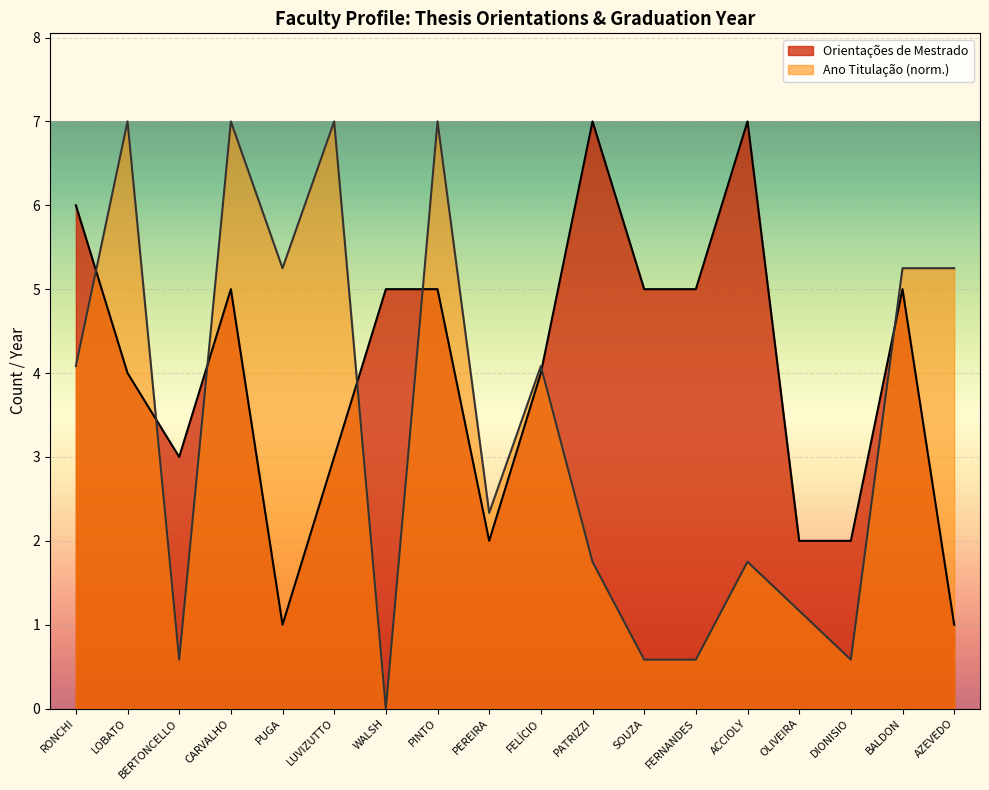

List the series in order of their overall mean, highest first.

Orientações de Mestrado, Ano Titulação (norm.)